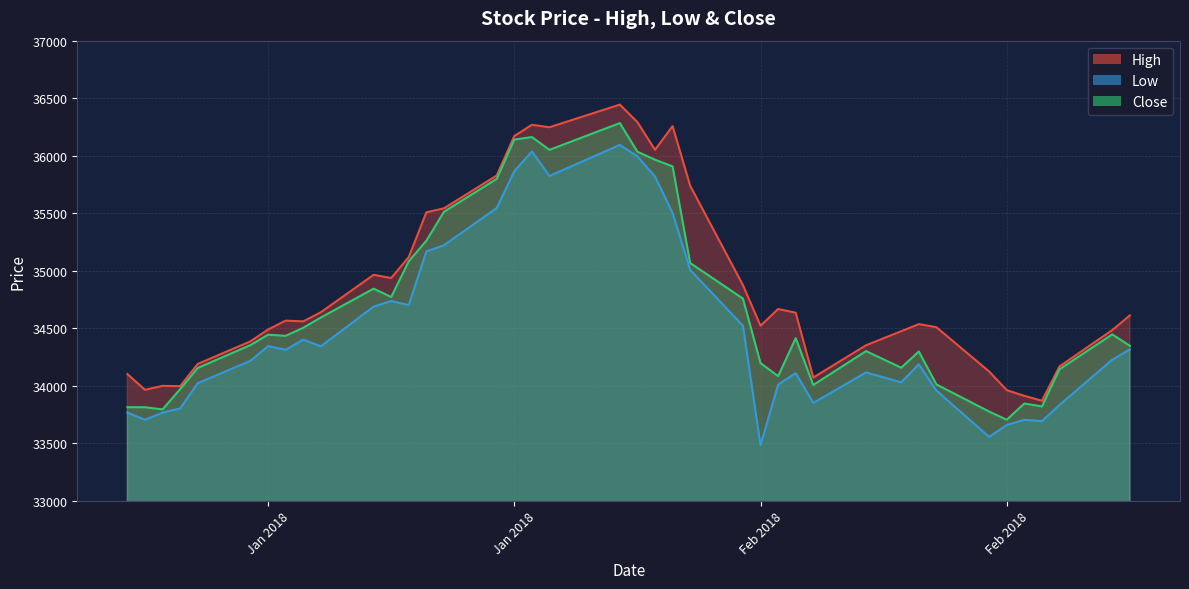

How many data points does each series have?

40